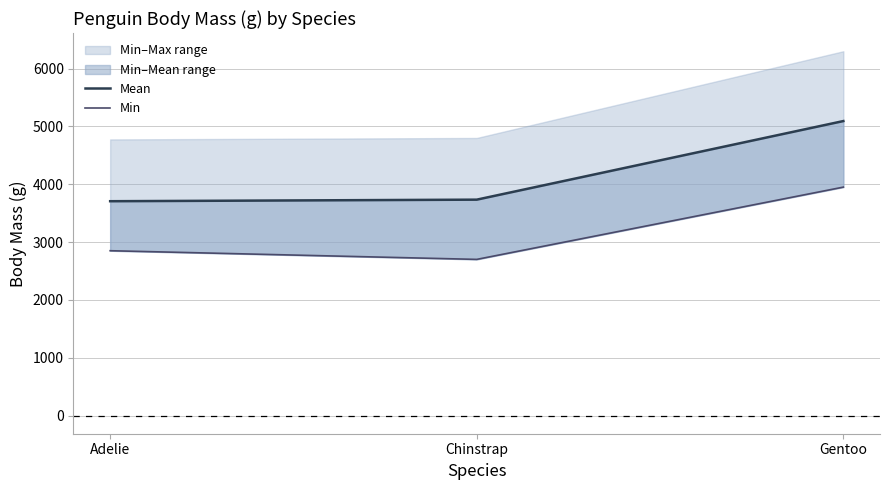

The value of Mean at Adelie is 3706.2. True or false?

True